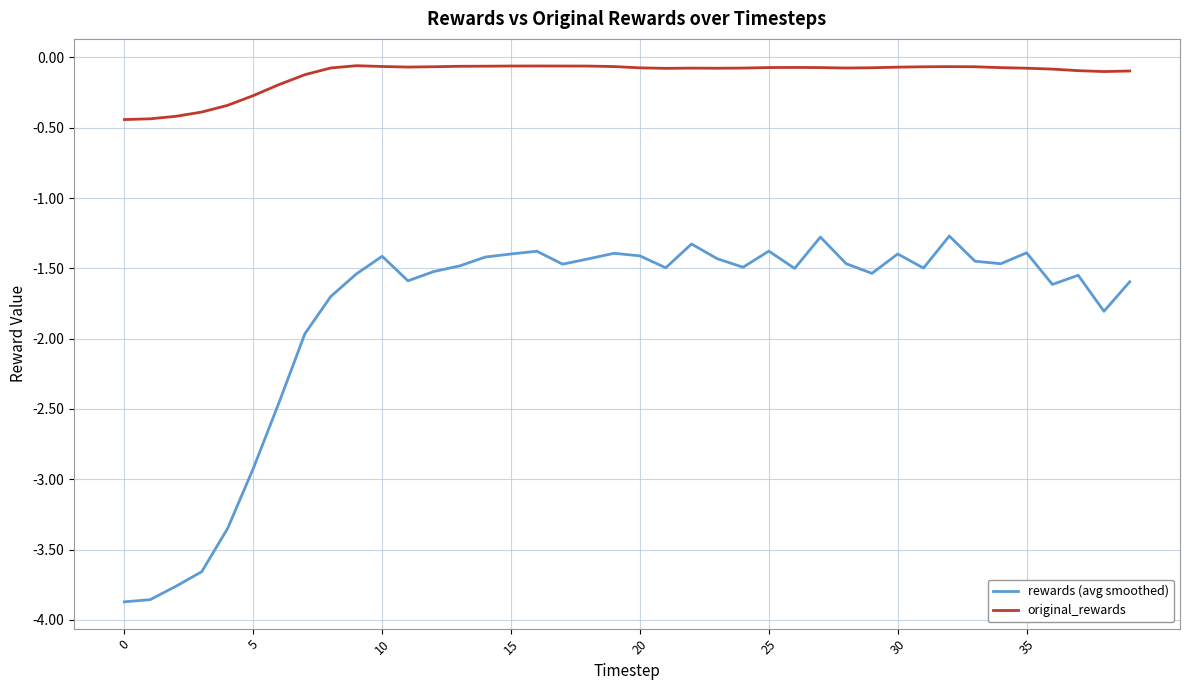

What is the sum of all rewards (avg smoothed) values?

-72.9